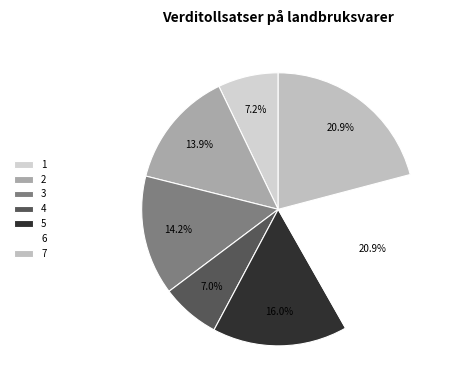

Which category has the smallest portion of the pie?

4